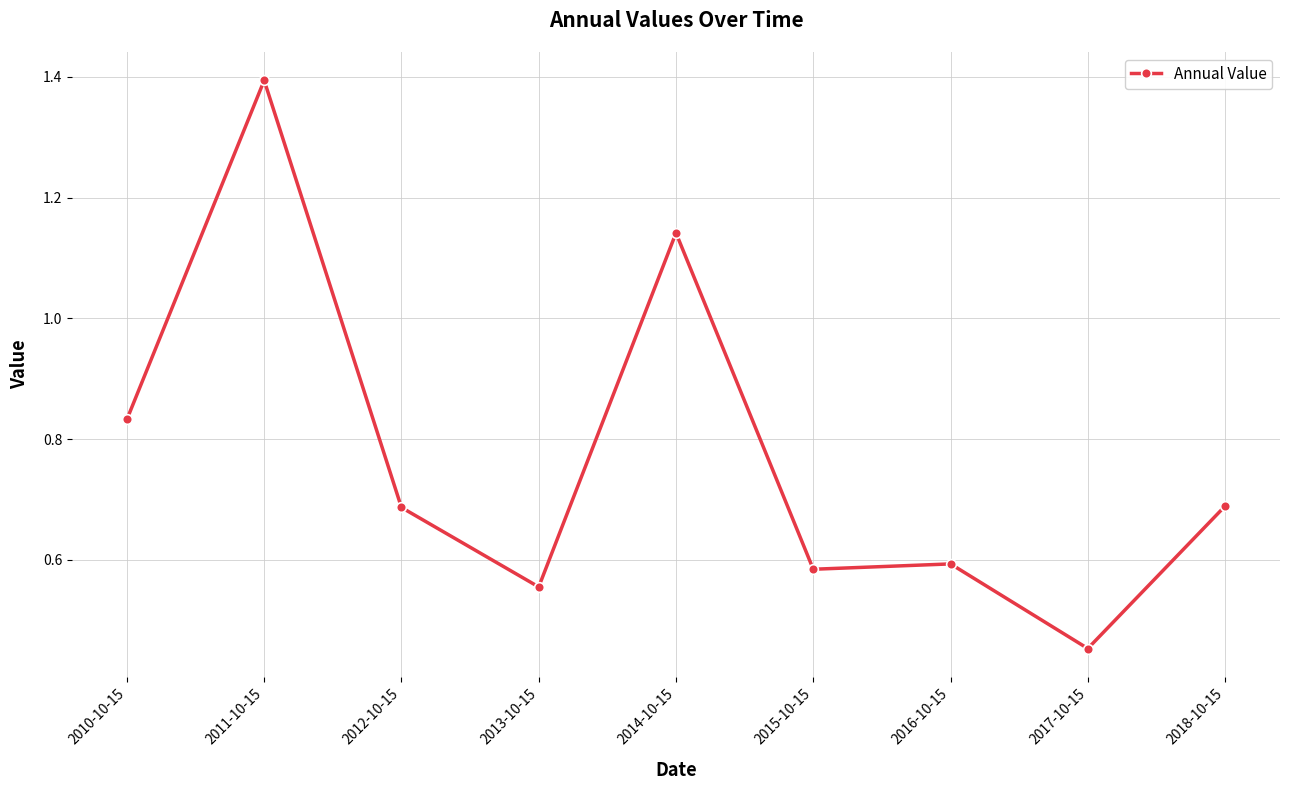

What is the difference between the maximum and minimum values?

0.9